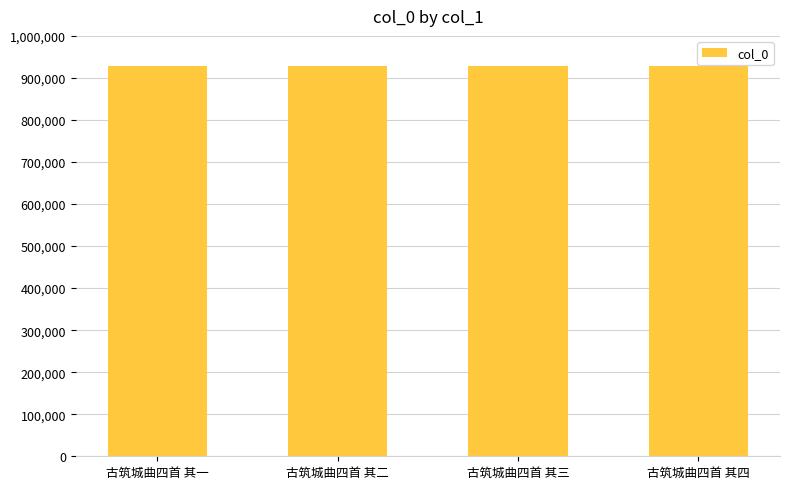

What is the difference between the values at 古筑城曲四首 其二 and 古筑城曲四首 其一?

3